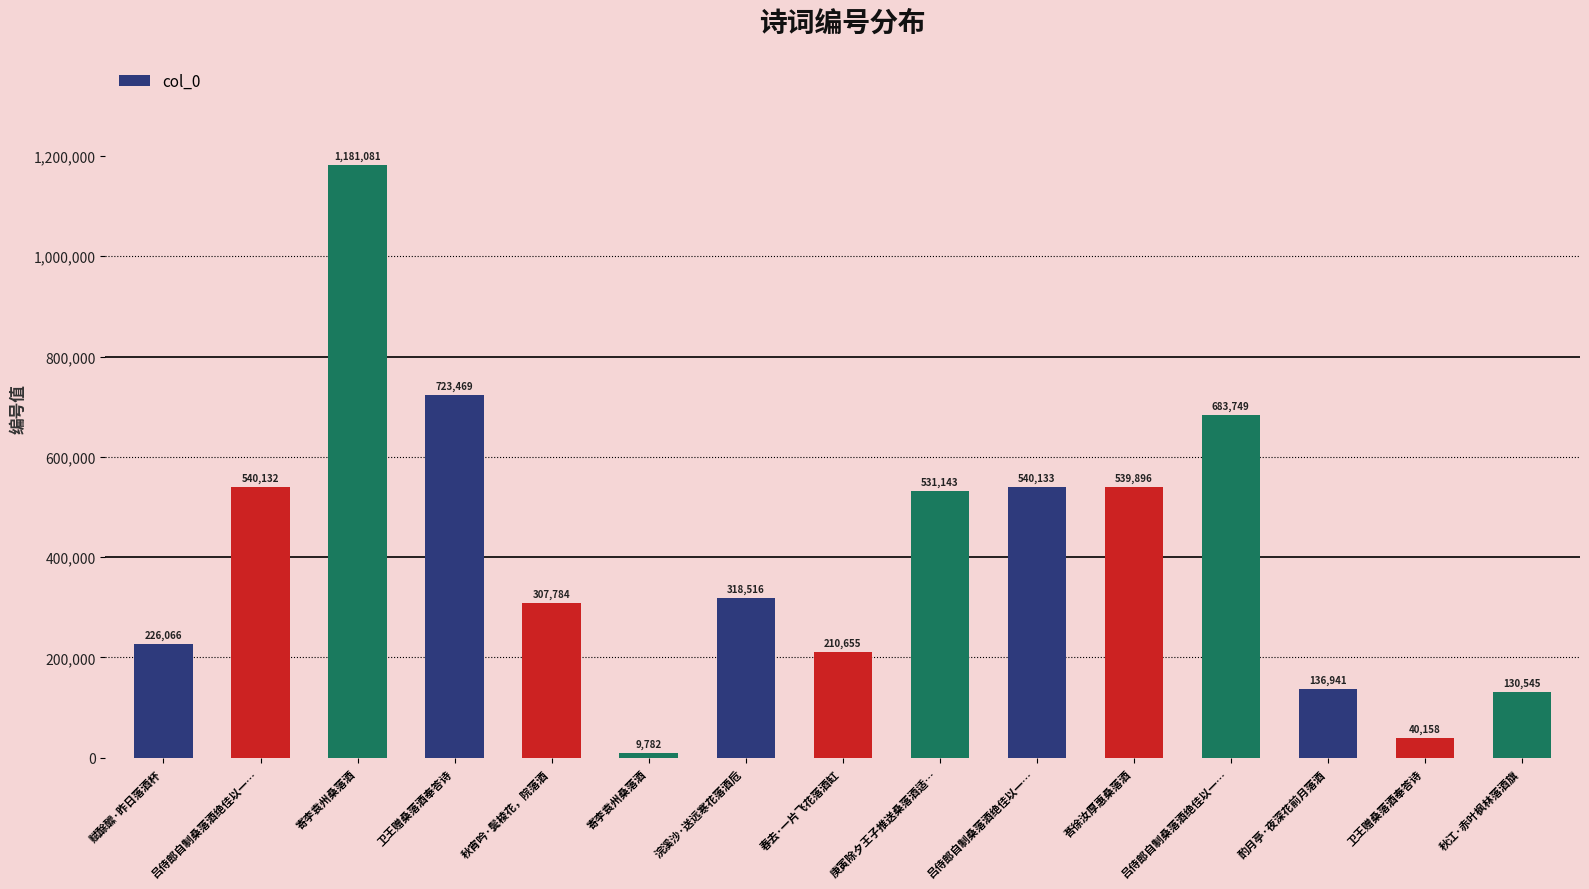

Count the number of data series in this chart.

1